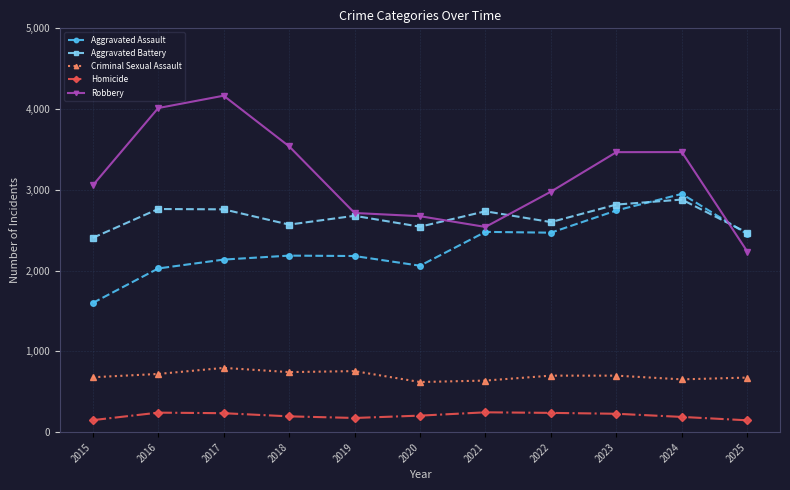

True or false: Homicide and Aggravated Assault cross at least once.

False